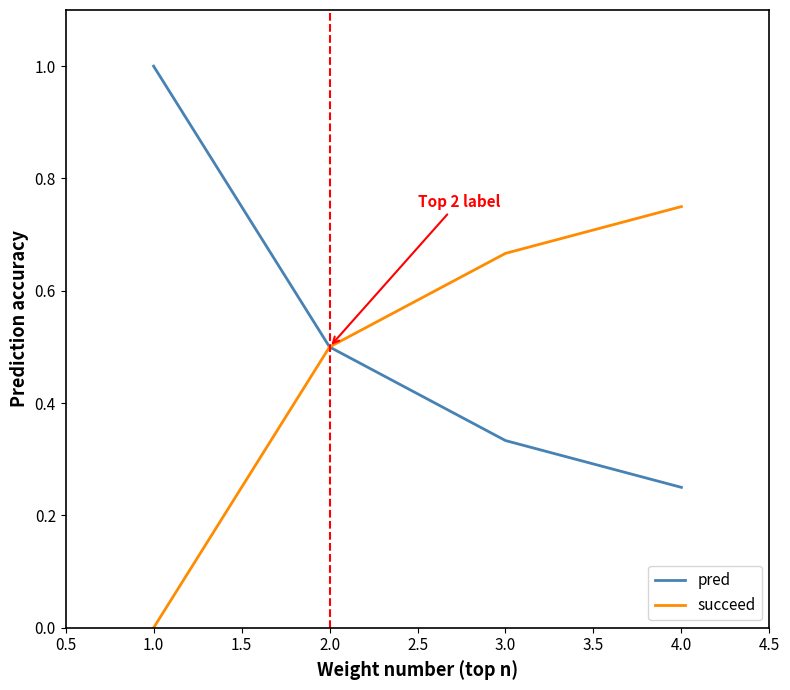

How many pred values are between 0 and 1?

4